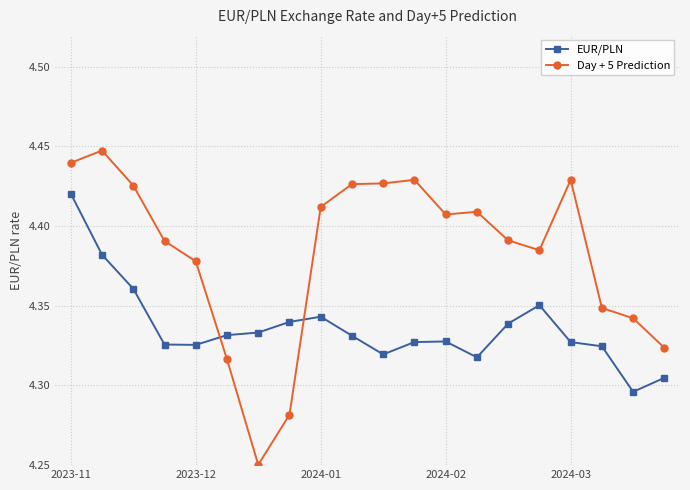

Count the EUR/PLN values in the range 4 to 5.

20